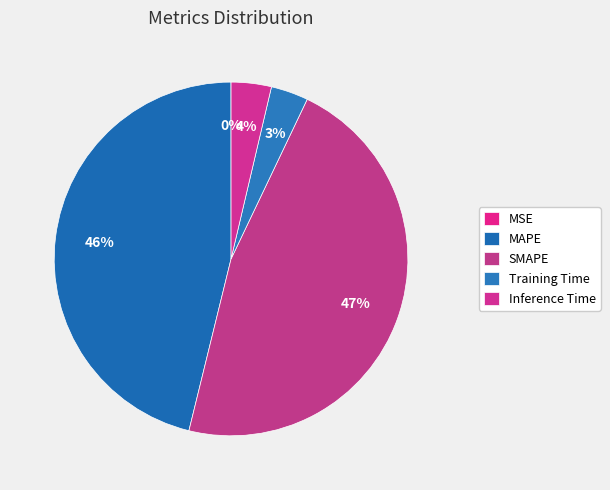

Which has a higher value, Training Time or MAPE?

MAPE